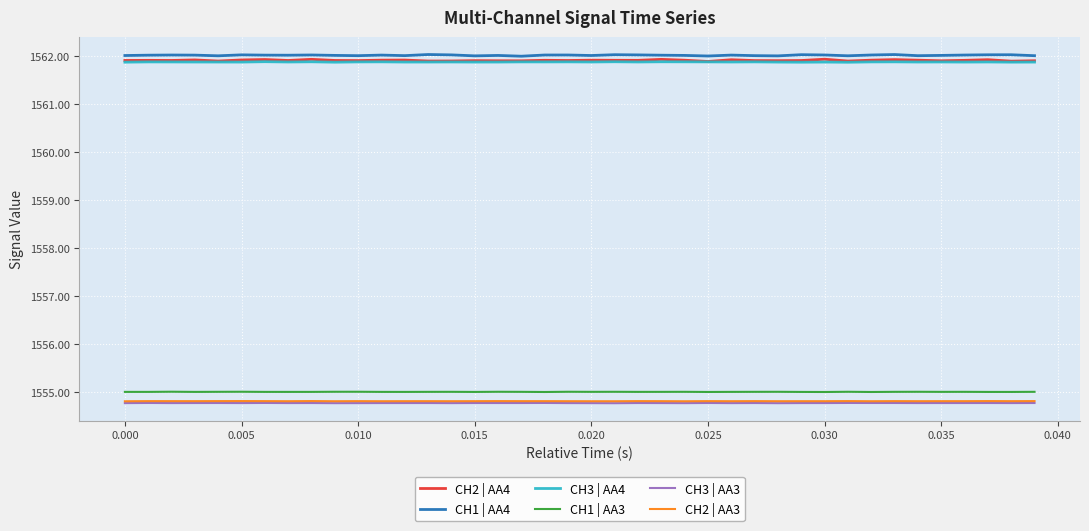

What is the minimum value for CH3 | AA4?

1561.9